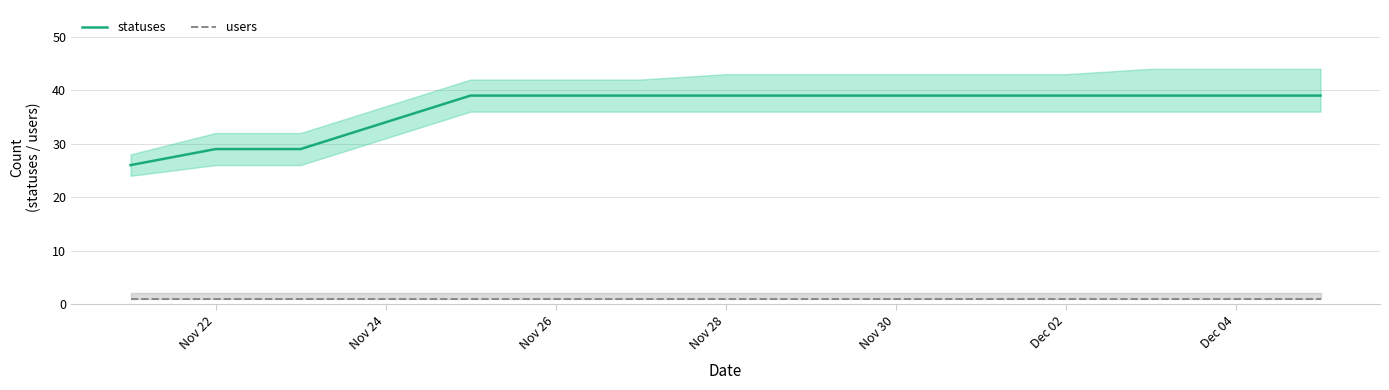

Is the value of statuses at Nov 22 greater than the value of users at Nov 30?

Yes